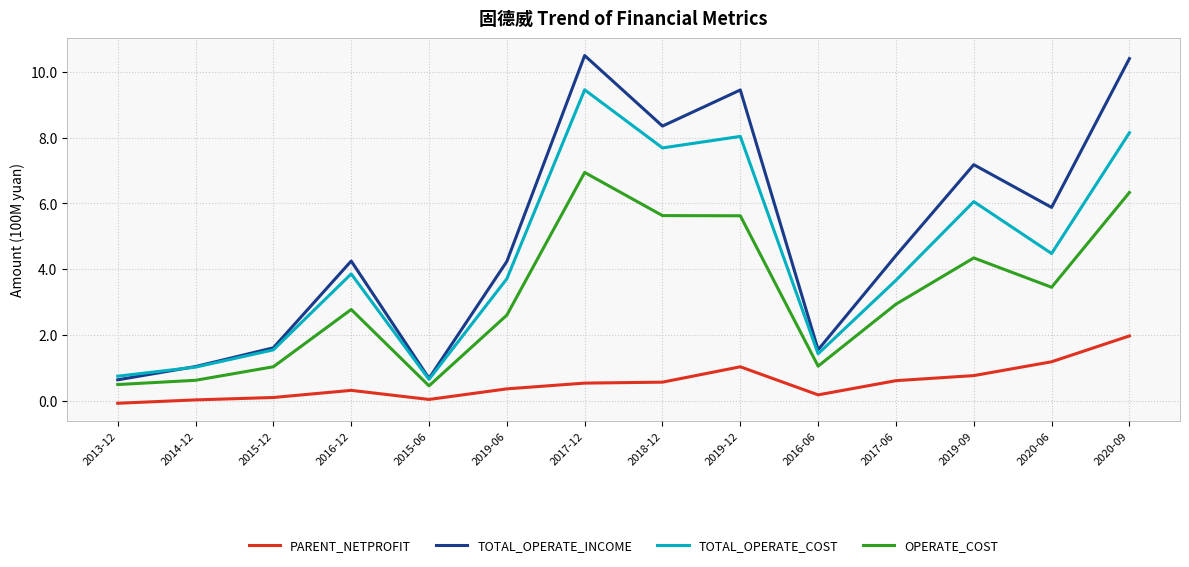

What are all the series names shown in the legend?

PARENT_NETPROFIT, TOTAL_OPERATE_INCOME, TOTAL_OPERATE_COST, OPERATE_COST